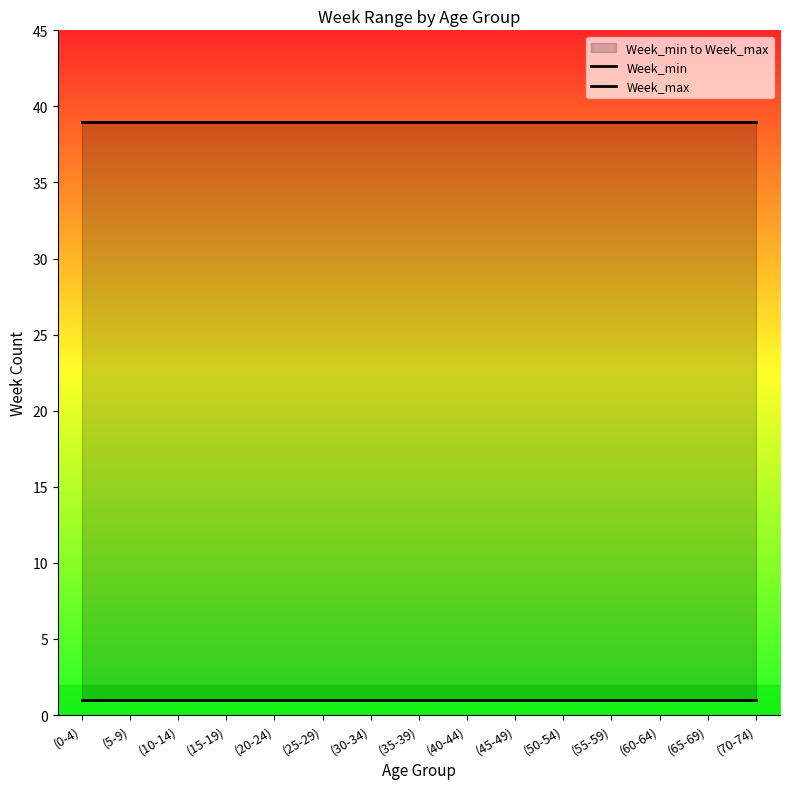

True or false: Week_max and Week_min intersect in this chart.

False